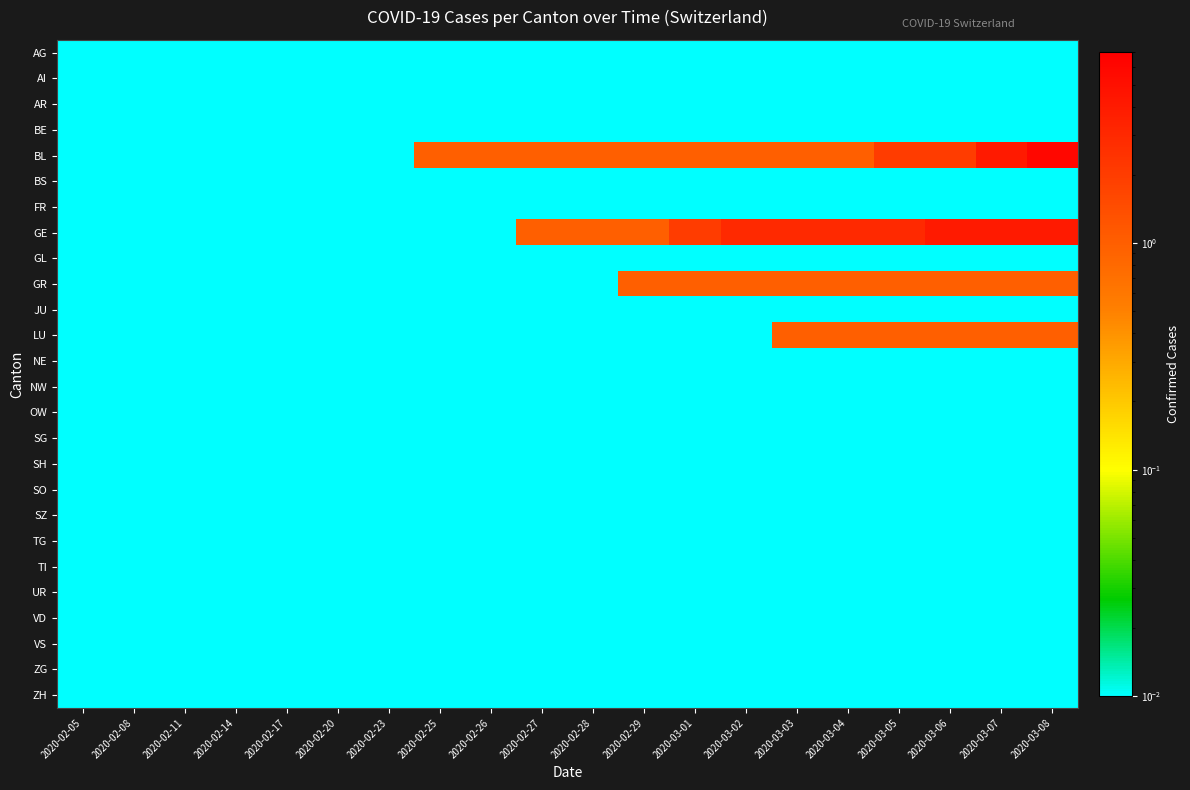

At how many categories does at least one series exceed 1?

8